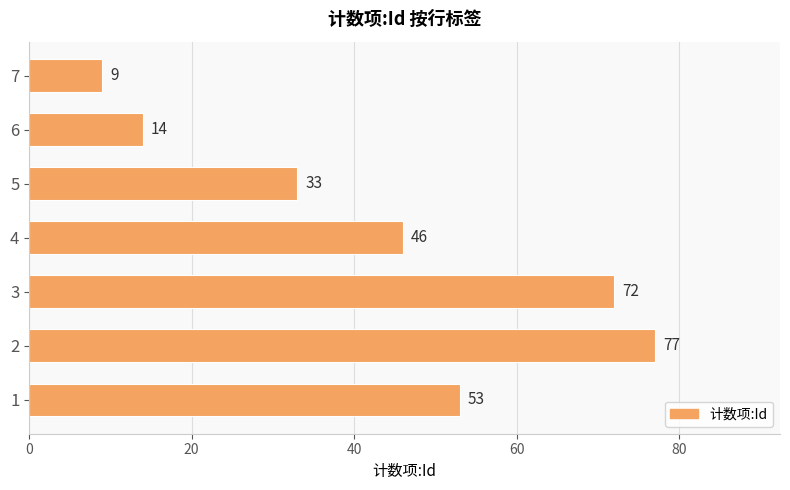

Which label corresponds to the largest value in the chart?

2